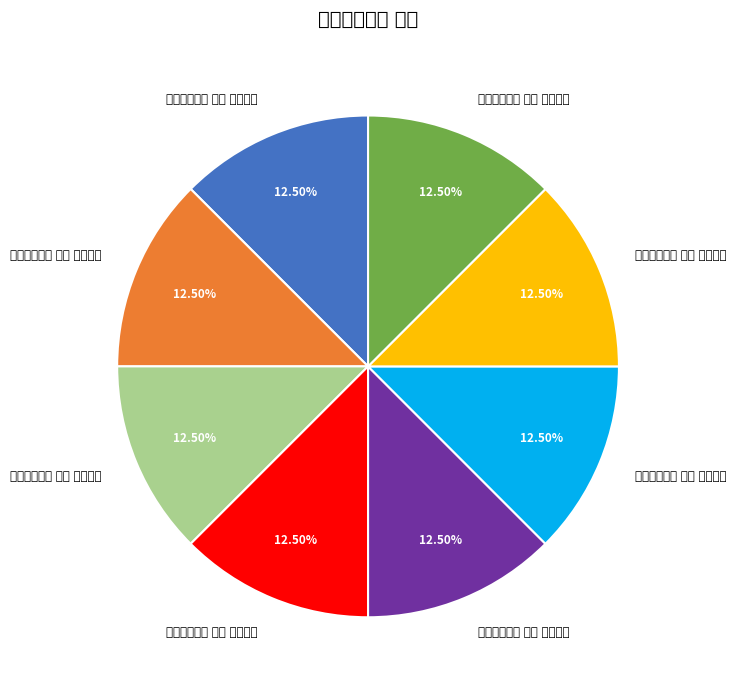

Do 题林德夫乐丘 其五 叠玉山房 and 题林德夫乐丘 其八 春草池塘 together represent more than half of the pie?

No